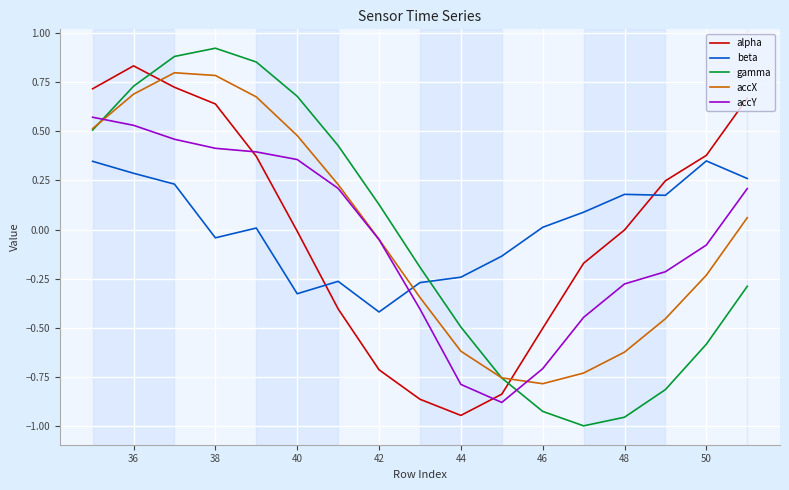

True or false: alpha and accX cross at least once.

True